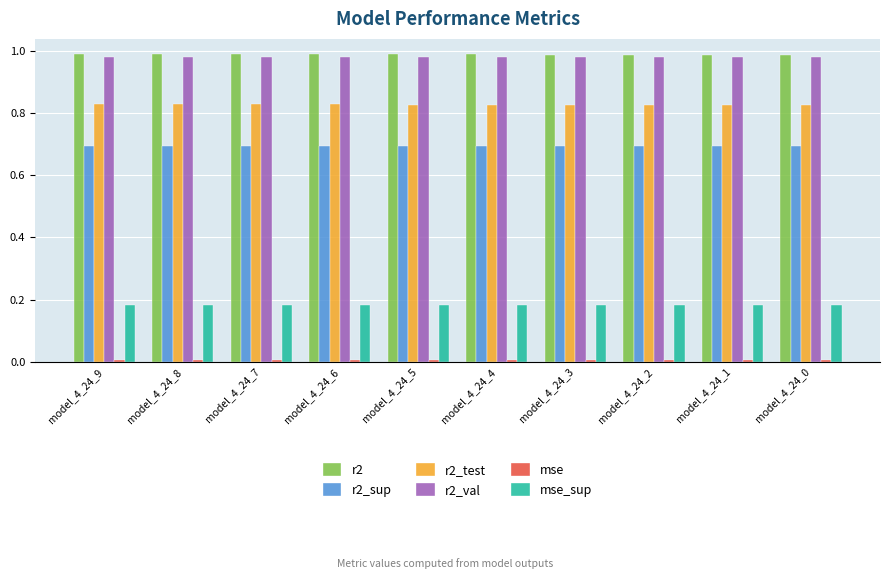

At how many categories does at least one series exceed 0?

10